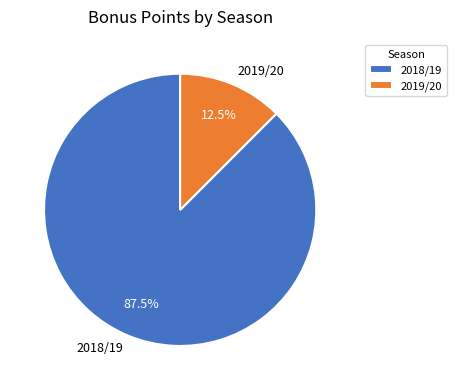

What is the largest slice in the pie chart?

2018/19